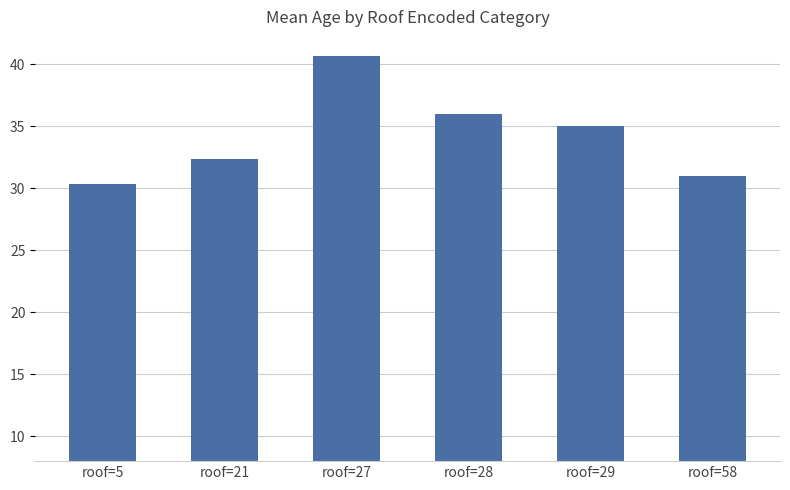

What is the value of the 4th bar from the left?

36.0